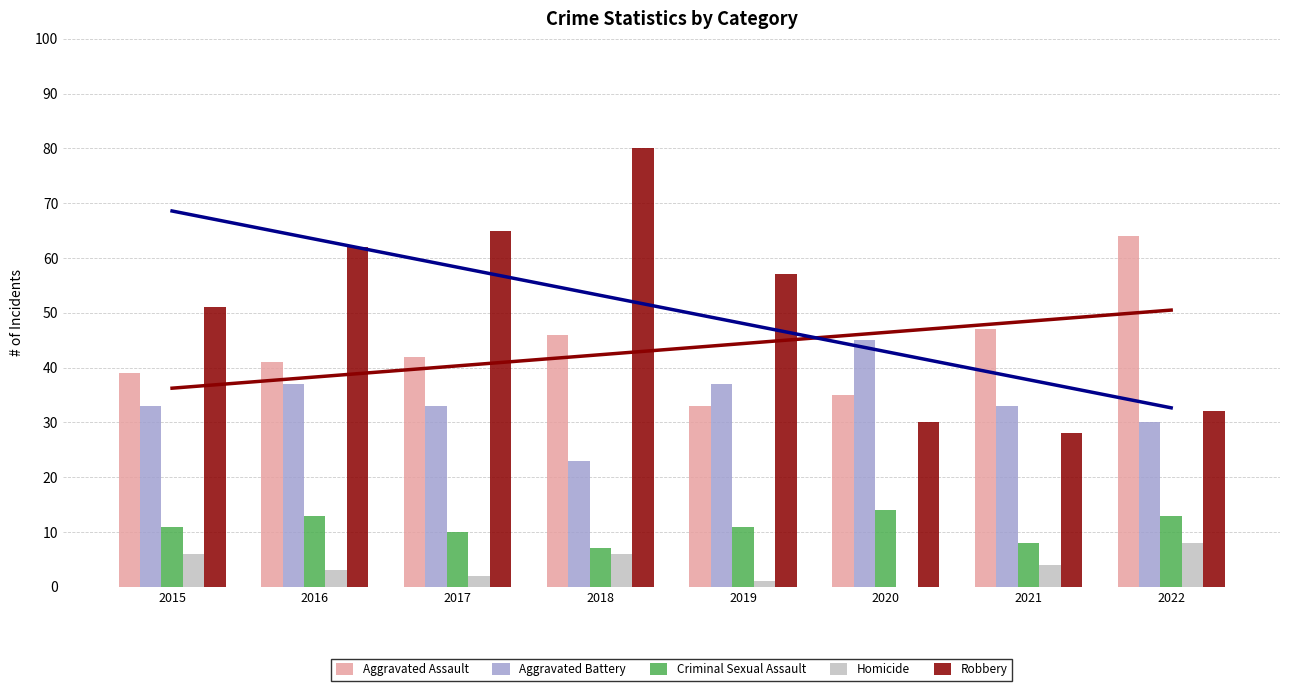

Rank the series at 2022 from lowest to highest value.

Homicide, Criminal Sexual Assault, Aggravated Battery, Robbery, Aggravated Assault